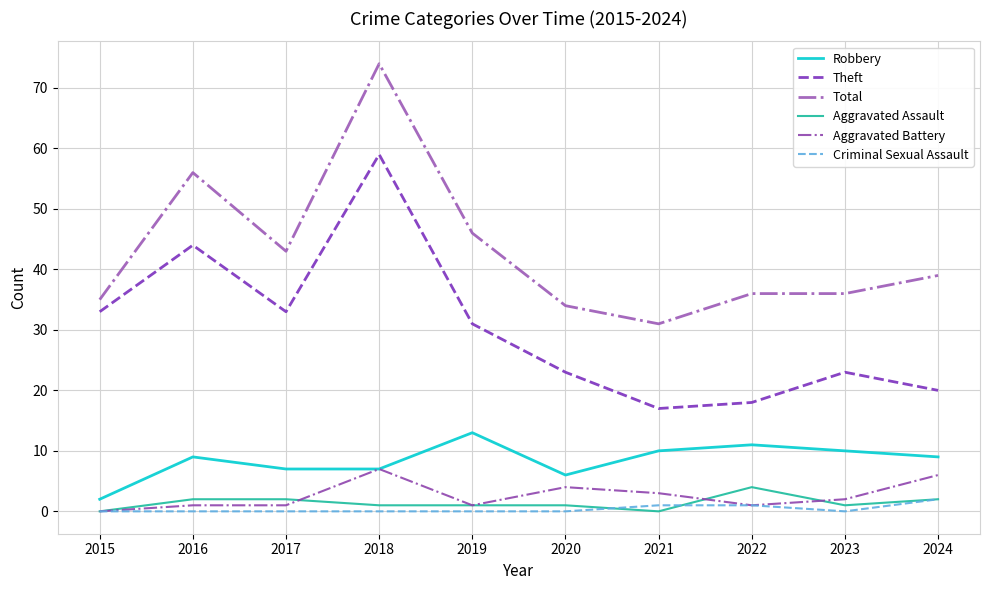

Does the chart have visible grid lines?

Yes